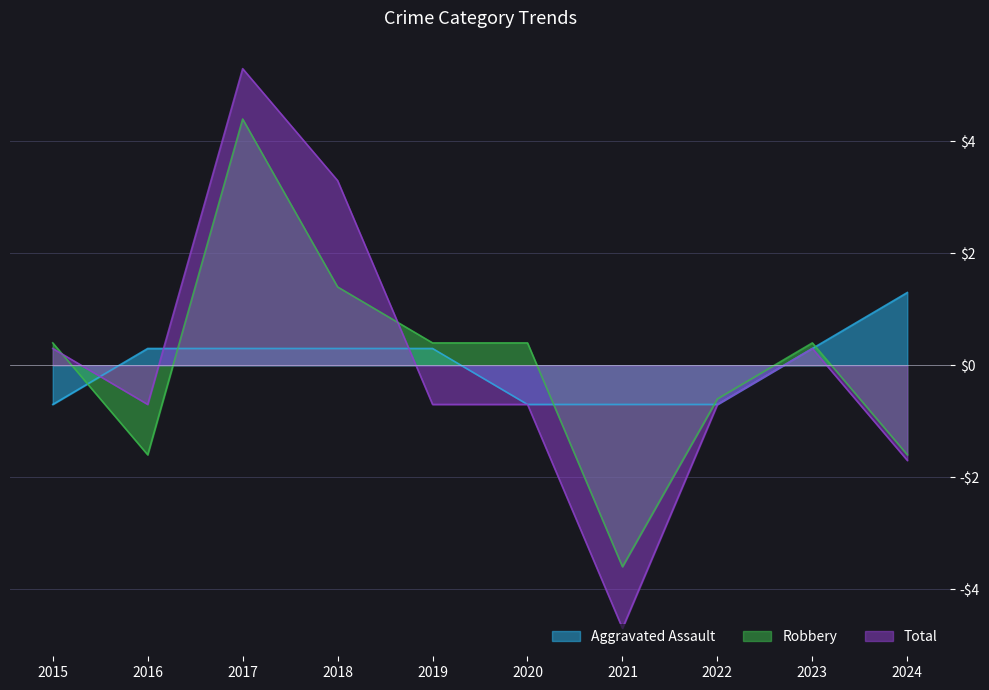

Is the value of Total at 2022 greater than the value of Robbery at 2018?

No